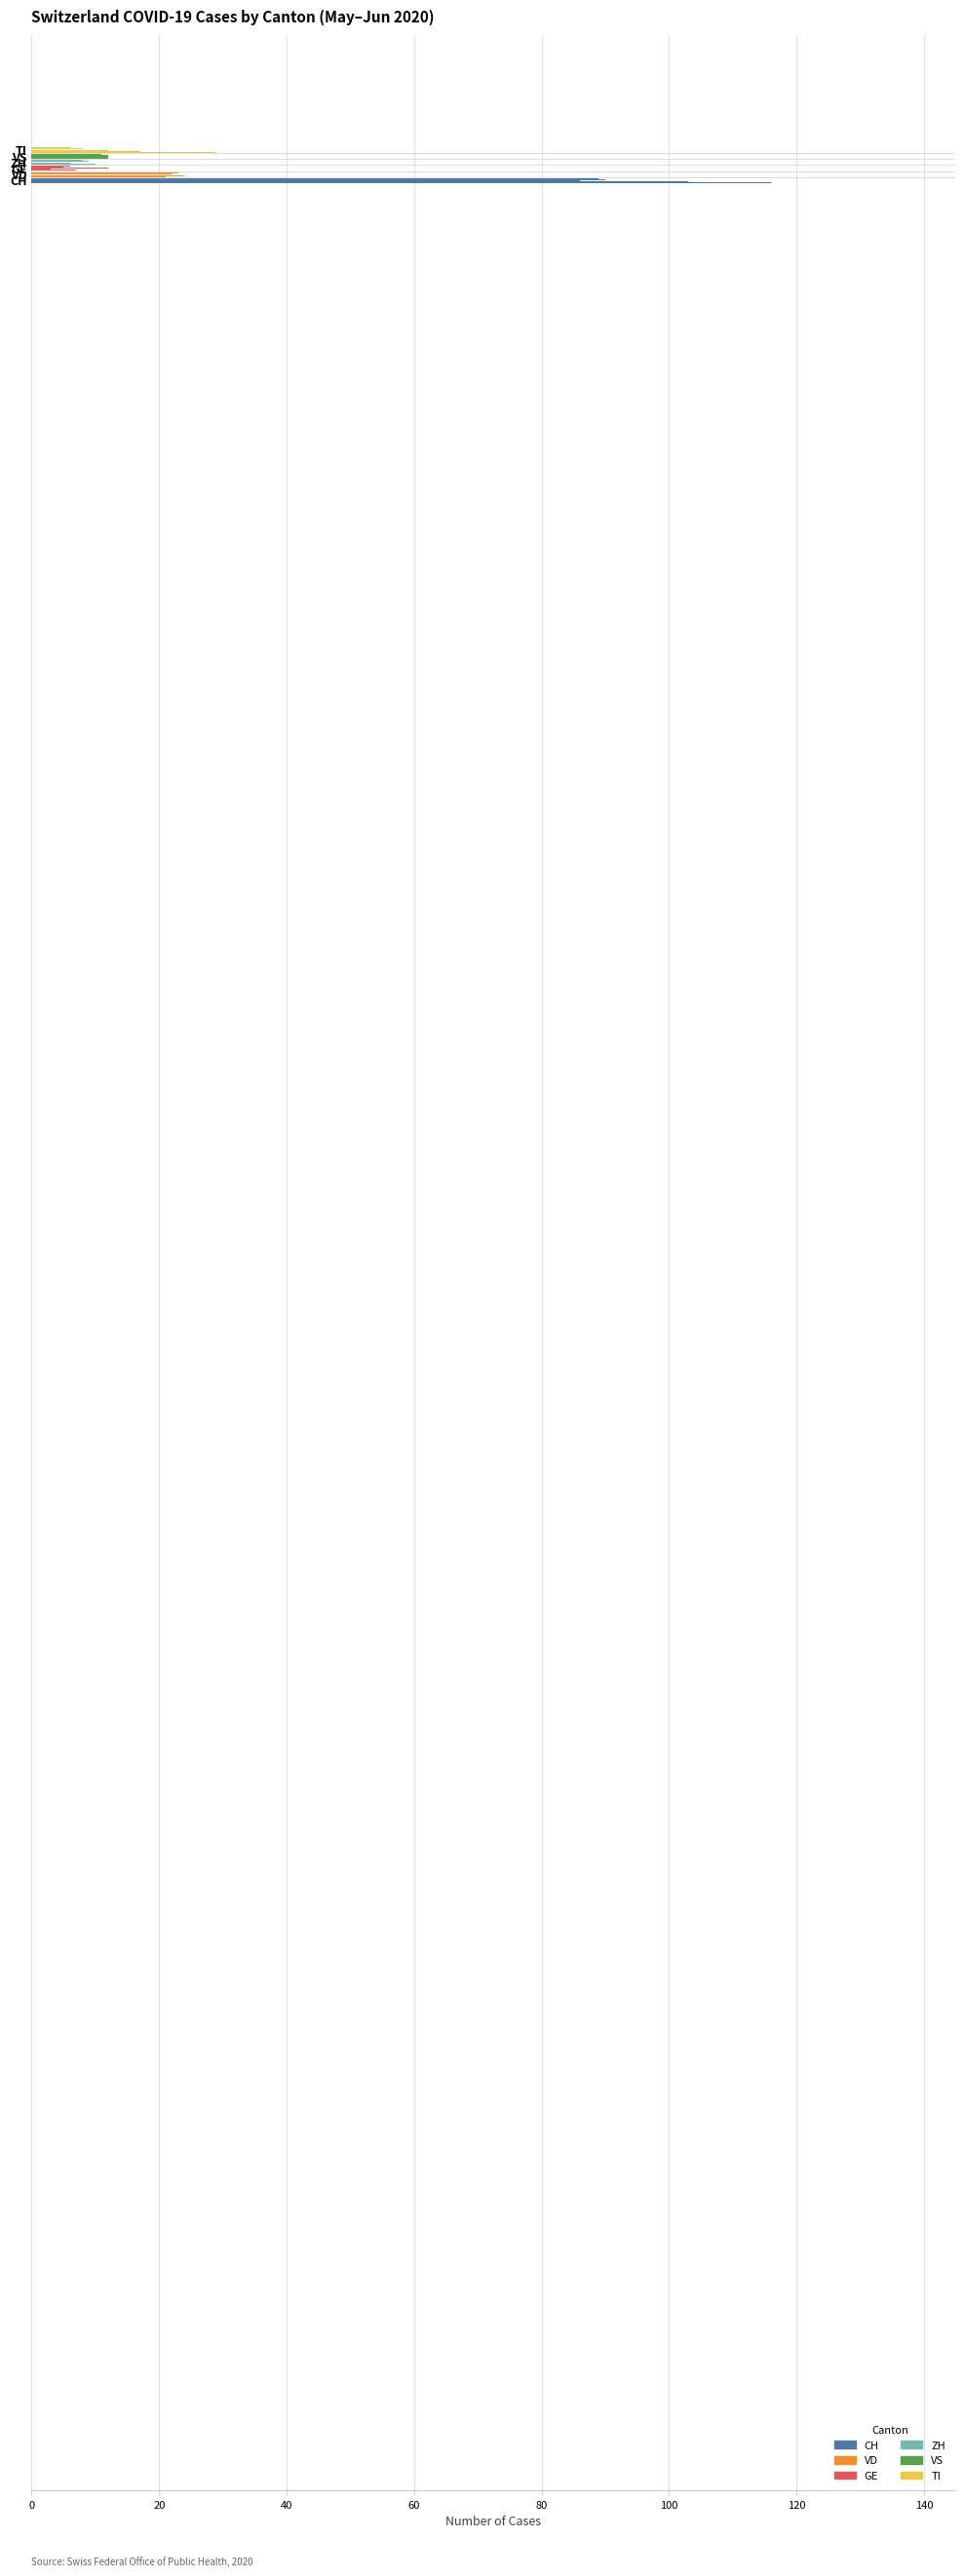

How many data points does each series have?

120